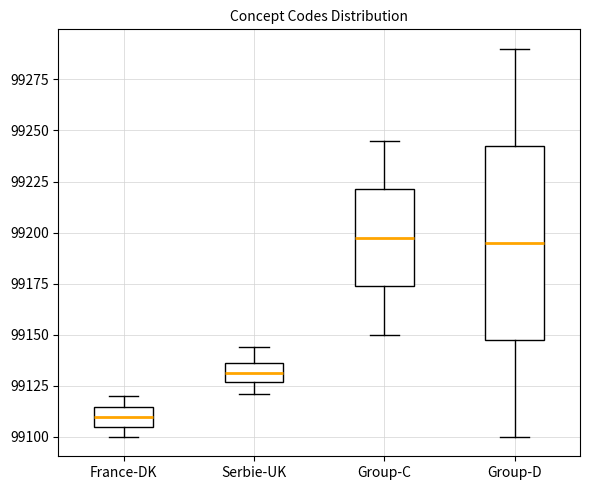

Where does the lower whisker of the box for Serbie-UK end on the y-axis? The values are not printed on the chart, so give them approximately, as read against the axis.

99120